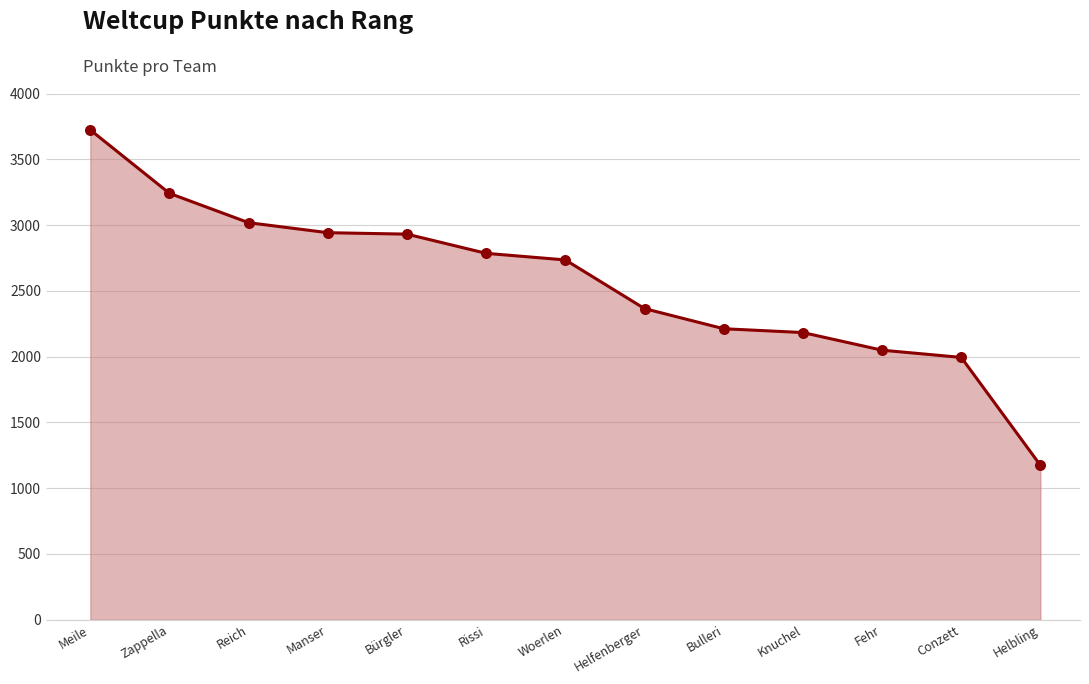

Between Helfenberger and Conzett, which is larger?

Helfenberger